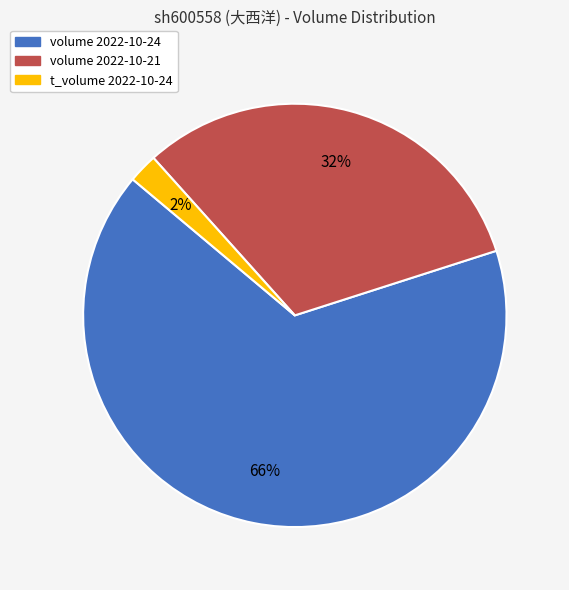

To the nearest percent, what is the difference between the largest and smallest slice percentages?

64%